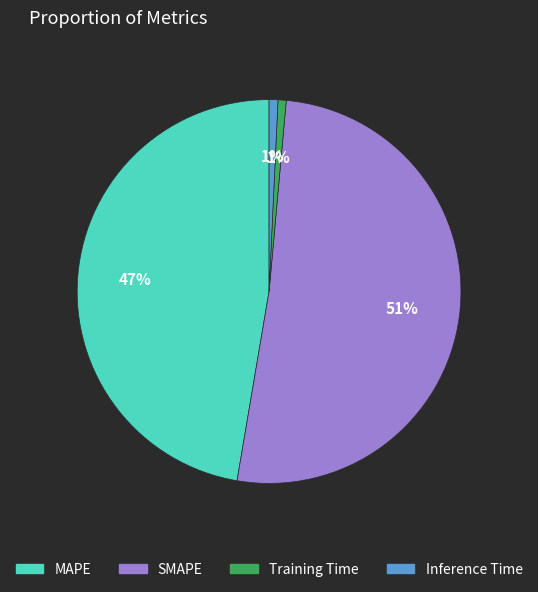

To the nearest percent, what is the combined percentage of SMAPE and Inference Time?

52%